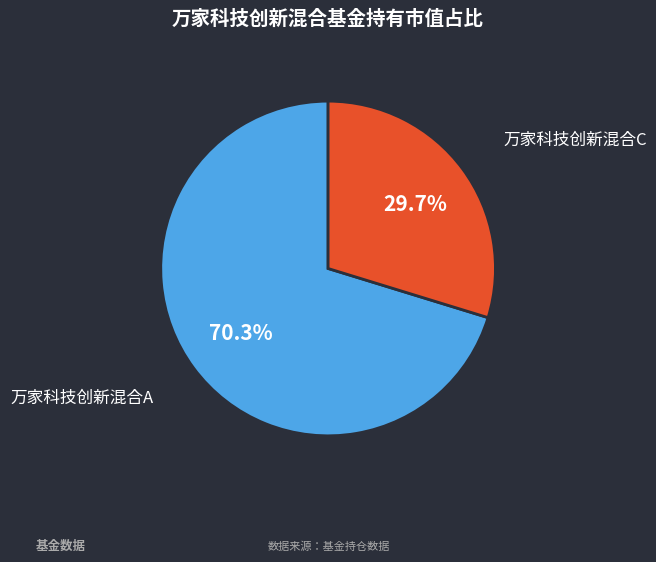

What percentage is NOT represented by 万家科技创新混合C?

70.3%